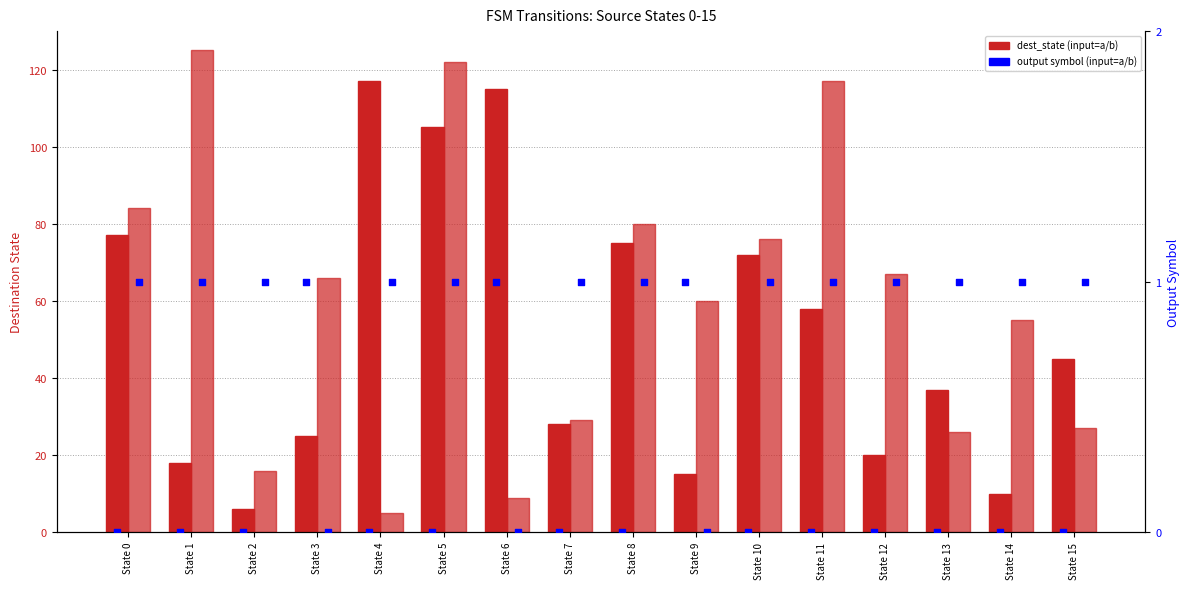

Is the value of output (input=a) at State 12 greater than the value of dest_state (input=b) at State 3?

No